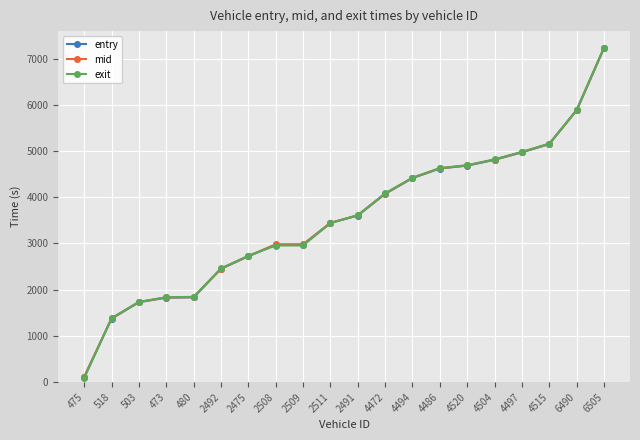

True or false: mid and entry cross at least once.

False